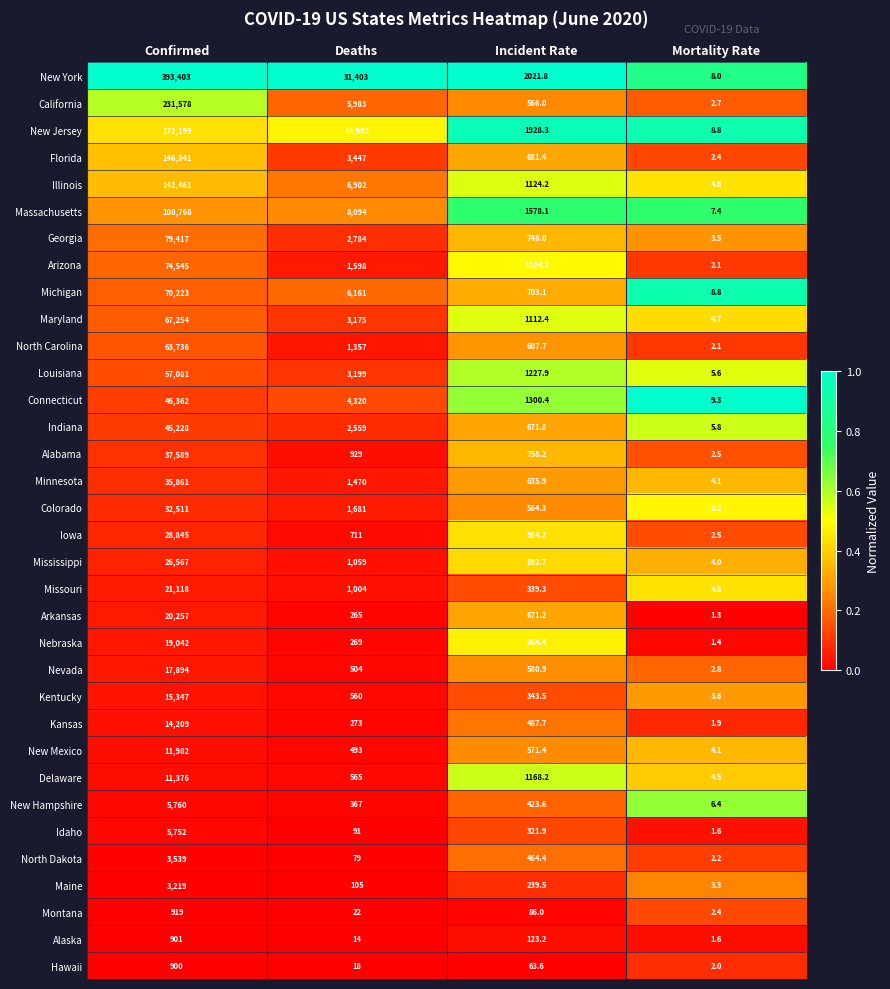

What is the difference between the highest and lowest values at Confirmed?

392503.0